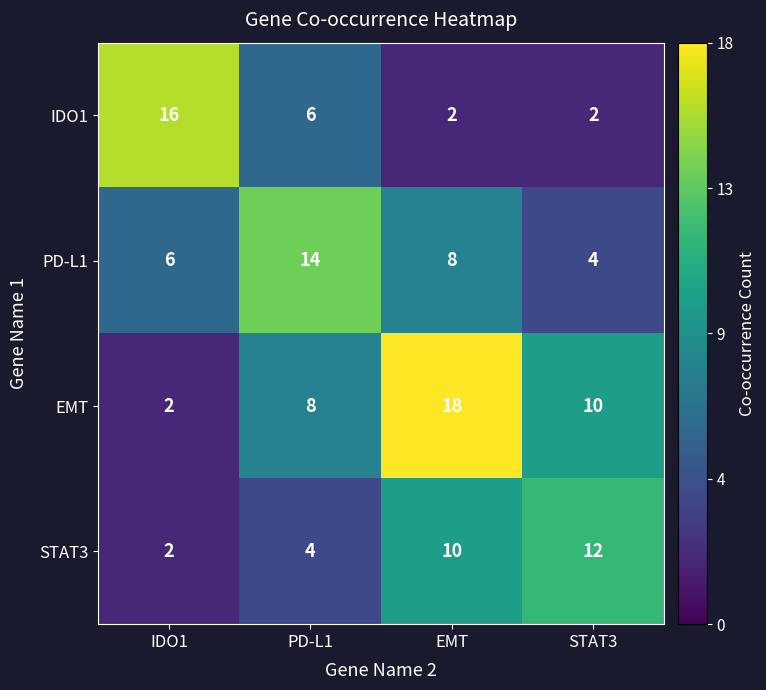

What is the sum of the IDO1 values at STAT3 and PD-L1?

8